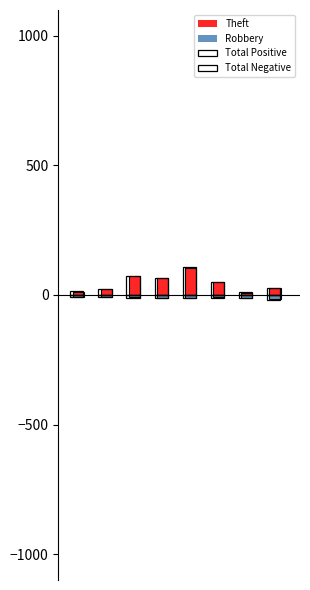

At how many categories does at least one series exceed -11?

8